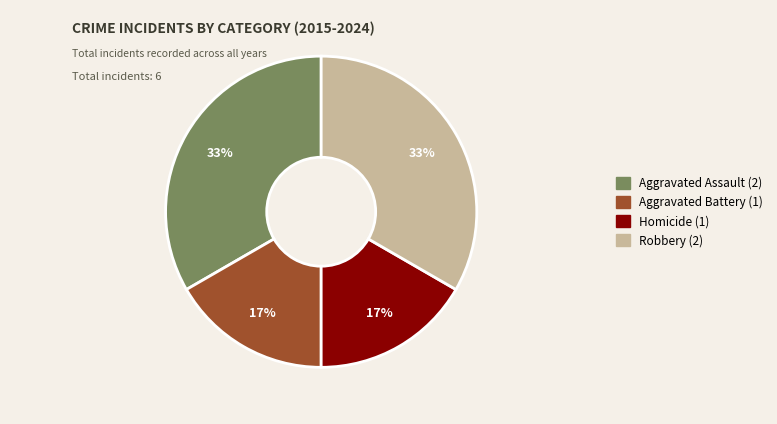

To the nearest percent, what portion does Aggravated Assault represent?

33%